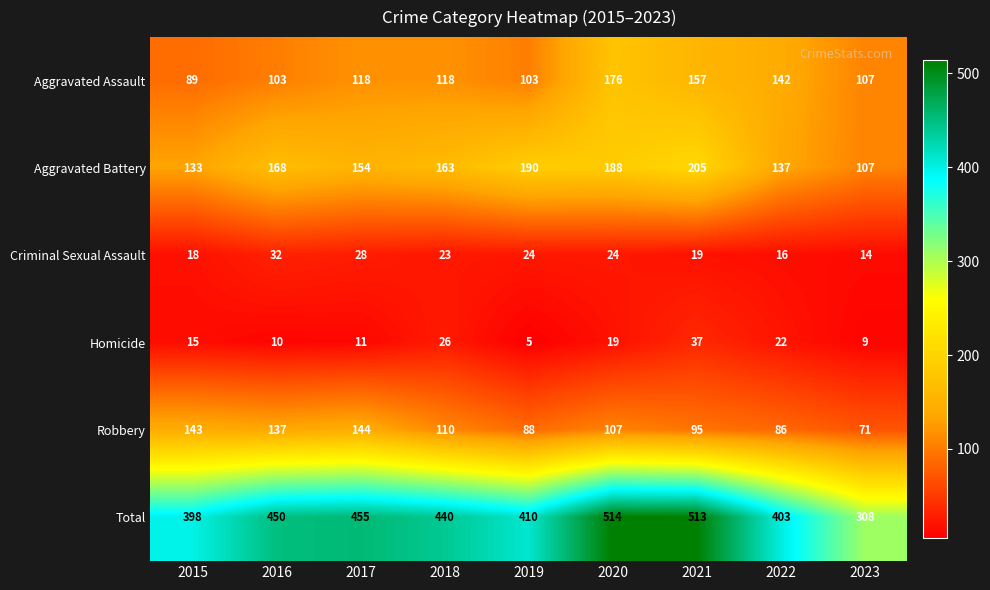

Which series changed the most between 2017 and 2018?

Robbery